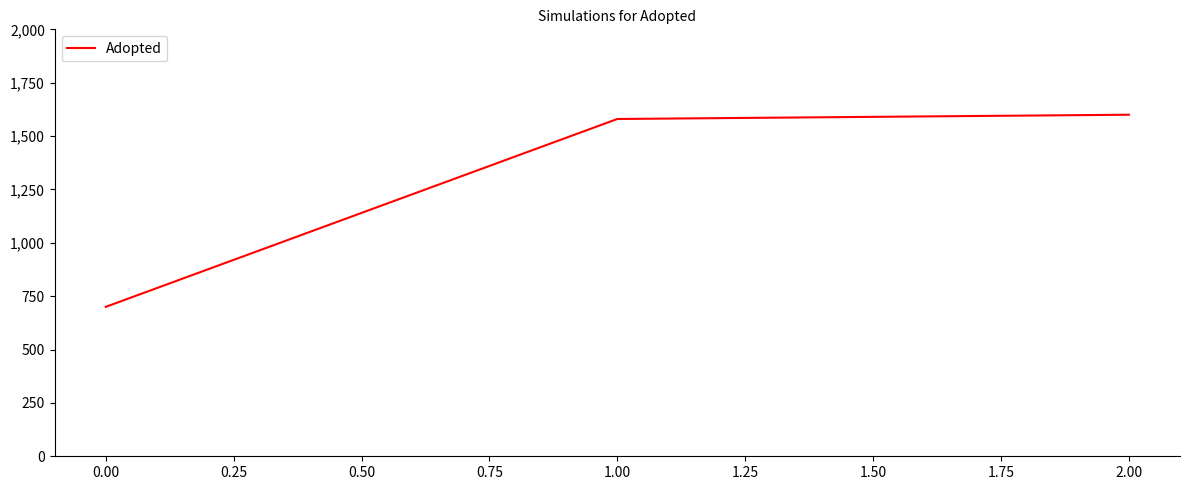

What is the maximum value shown in the chart?

1600